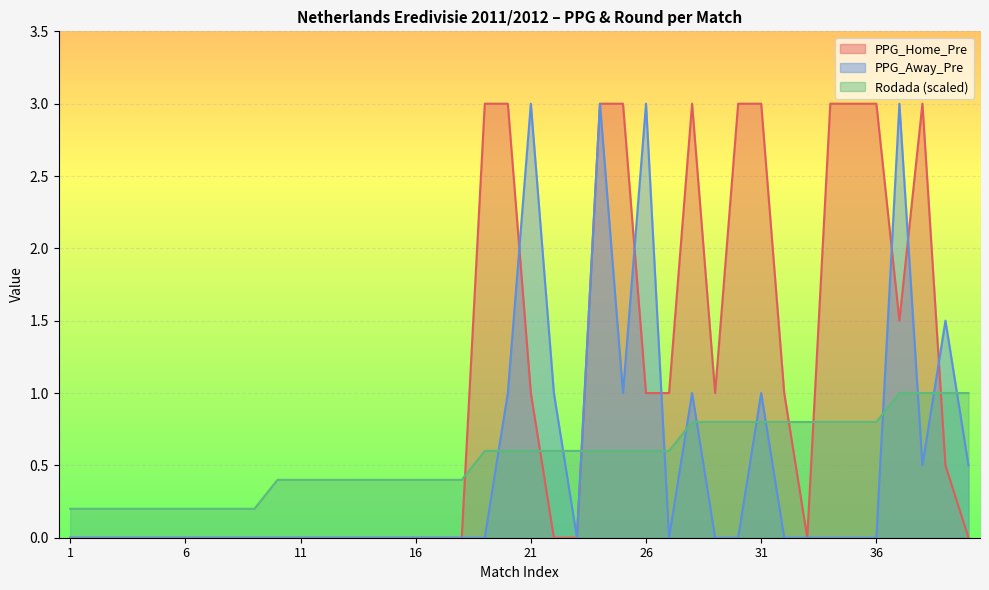

In PPG_Home_Pre, how many points are higher than both neighbors (excluding endpoints)?

2